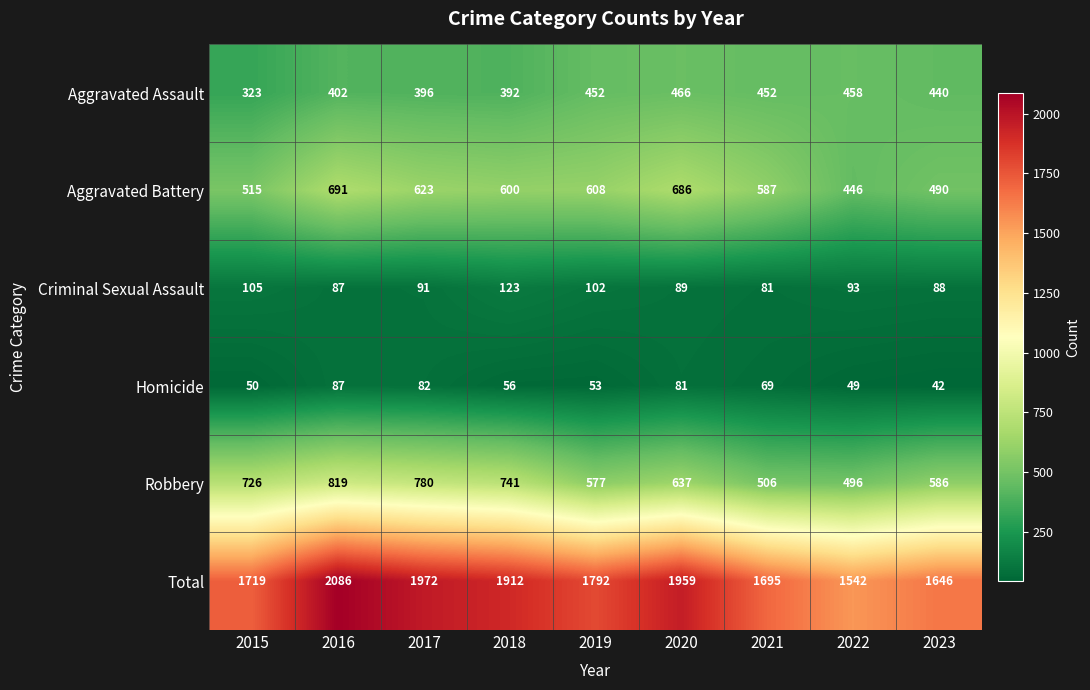

List the labels in order of Criminal Sexual Assault value, smallest first.

2021, 2016, 2023, 2020, 2017, 2022, 2019, 2015, 2018